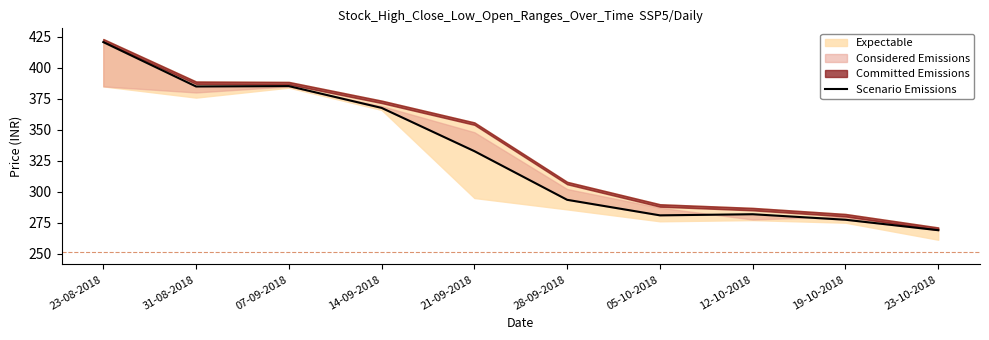

Rank the categories by value from highest to lowest.

23-08-2018, 07-09-2018, 31-08-2018, 14-09-2018, 21-09-2018, 28-09-2018, 12-10-2018, 05-10-2018, 19-10-2018, 23-10-2018